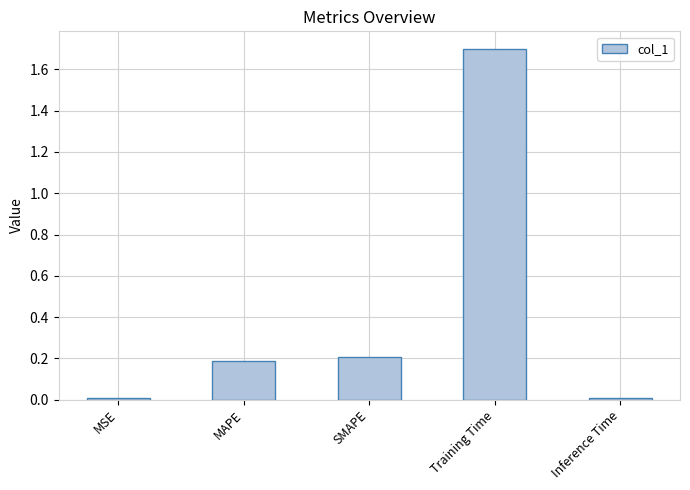

What is the change in value from MSE to Training Time?

+1.7